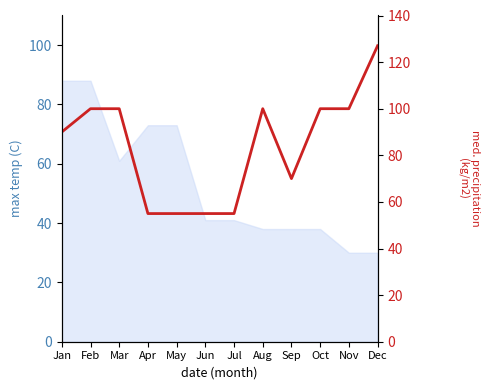

True or false: there are more than 0 points higher than both neighbors.

True